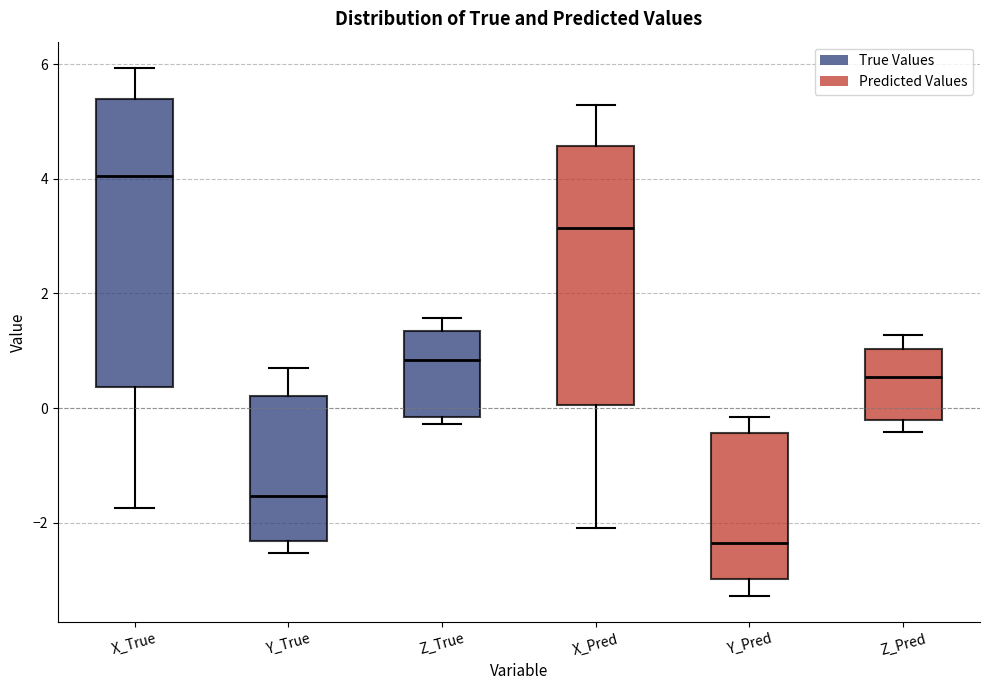

Where is the lower edge of the box for Y_True on the y-axis? The values are not printed on the chart, so give them approximately, as read against the axis.

-2.4